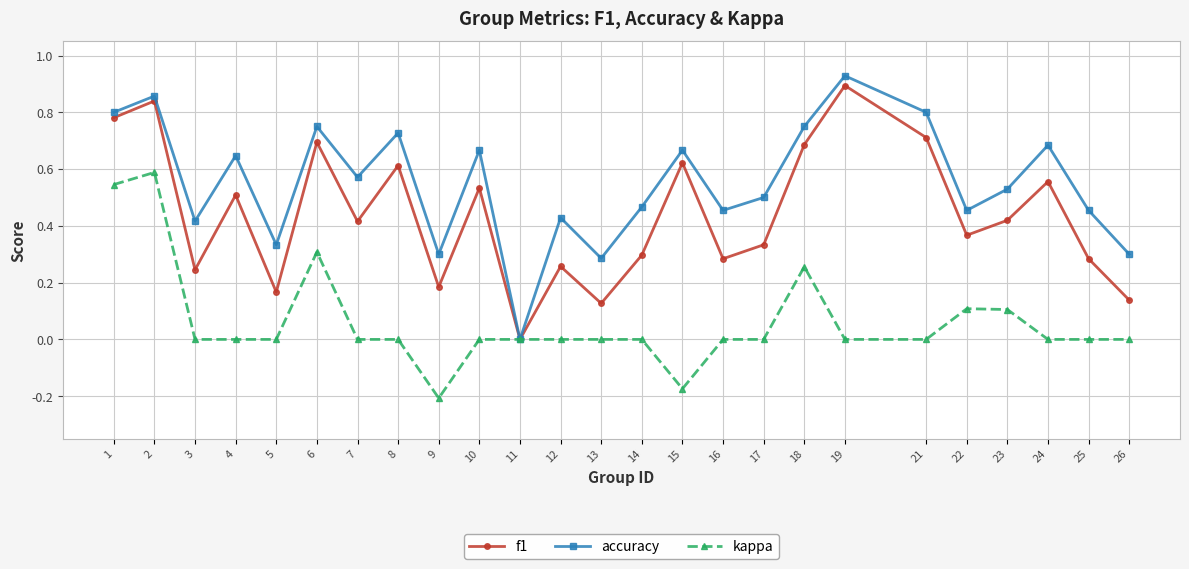

Is the value of f1 at 23 greater than the value of accuracy at 5?

Yes